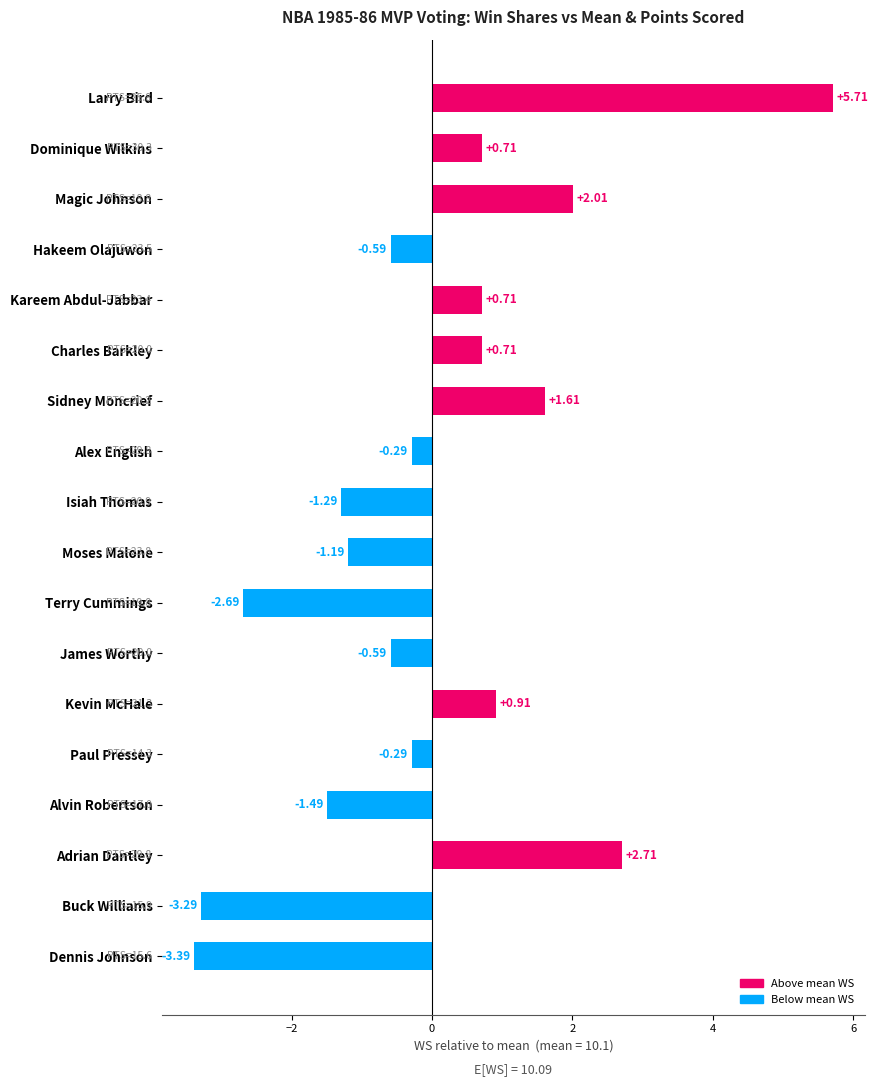

What is the change in value from Terry Cummings to James Worthy?

+2.1